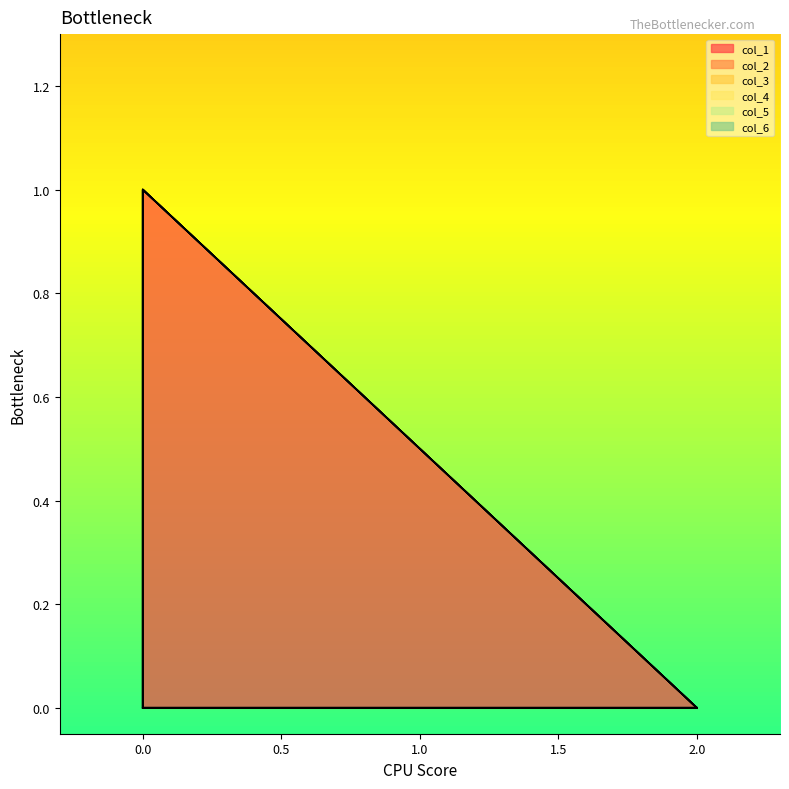

How many lines are shown in the chart?

6